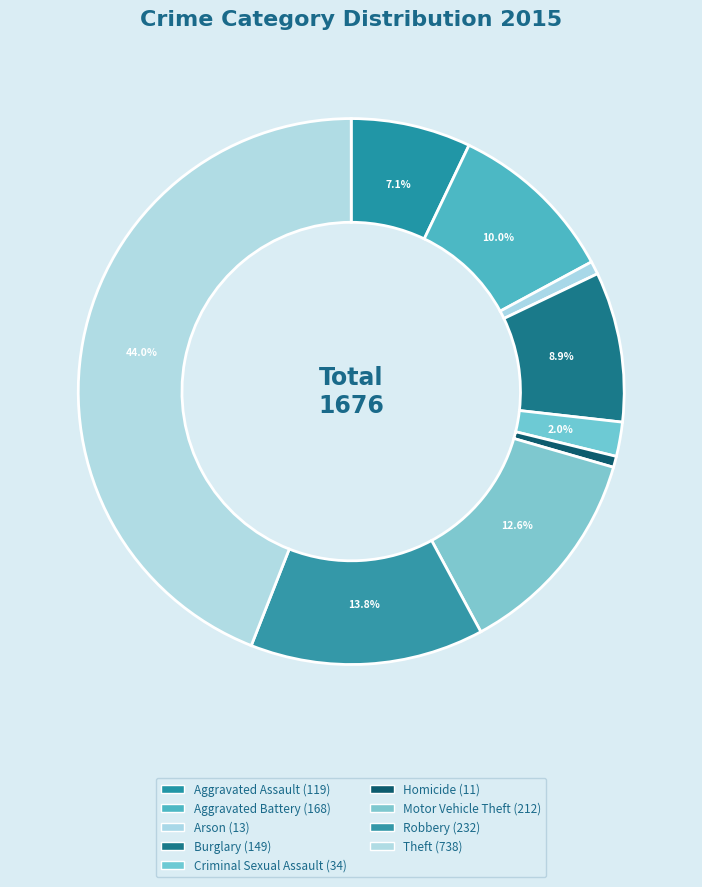

What percentage is the Motor Vehicle Theft slice, to the nearest percent?

13%